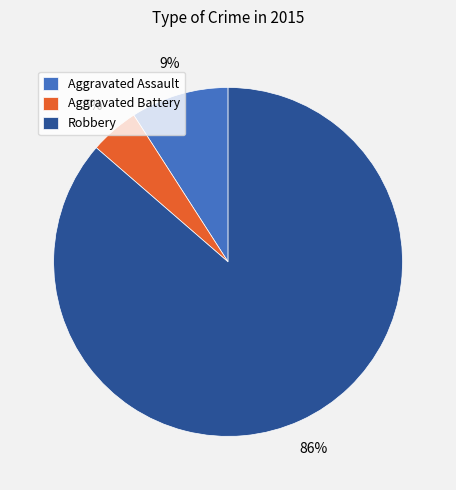

Which slice is the smallest?

Aggravated Battery